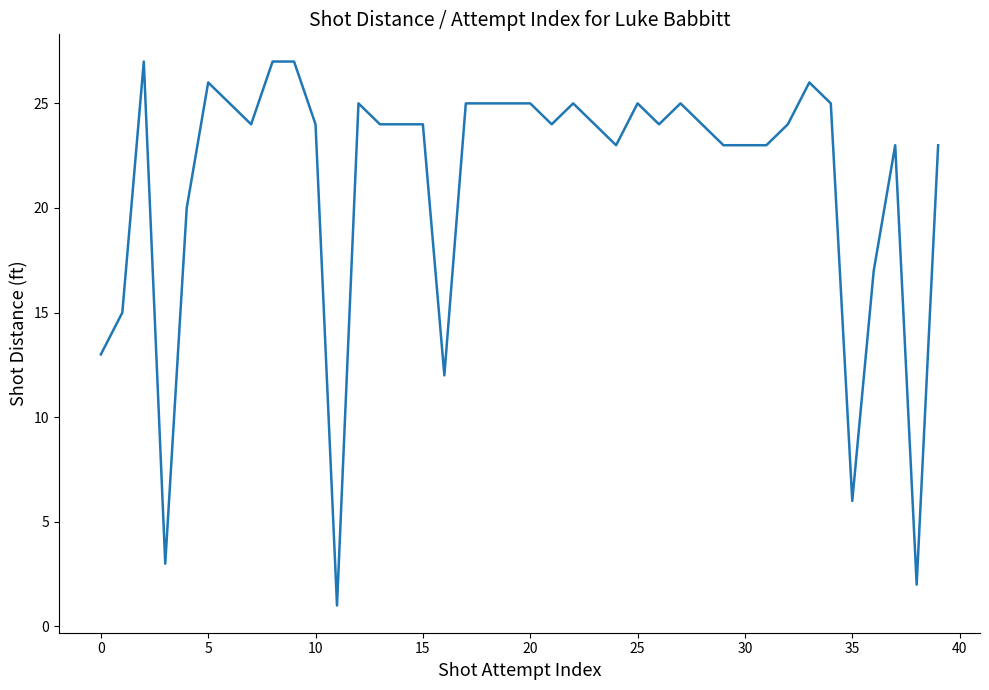

What is the difference between the maximum and minimum values?

26